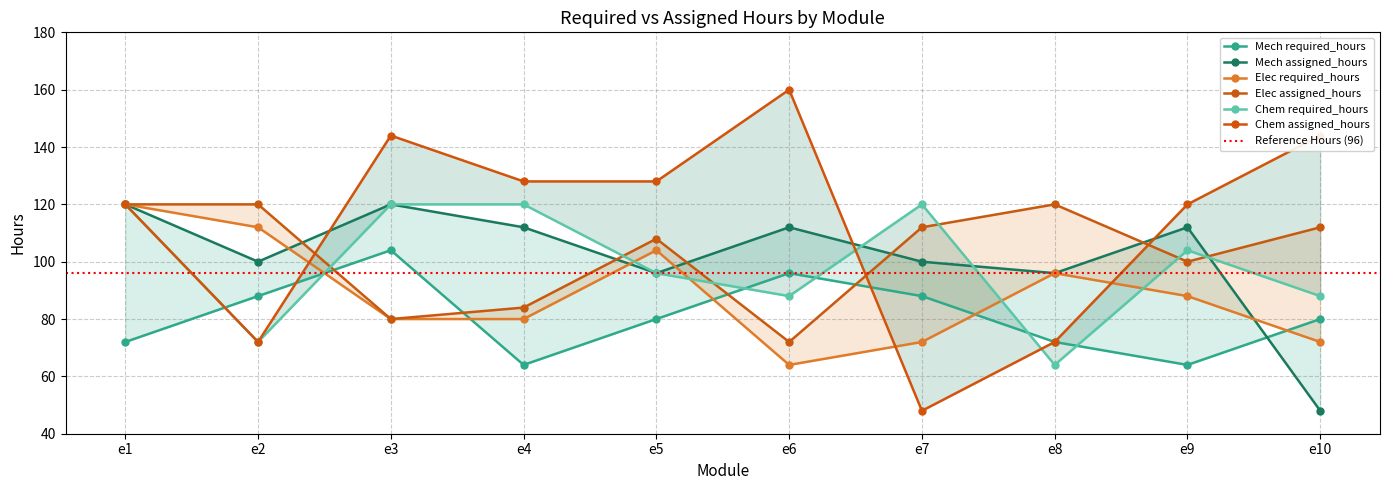

At which category does Elec assigned_hours reach its first local peak?

e5